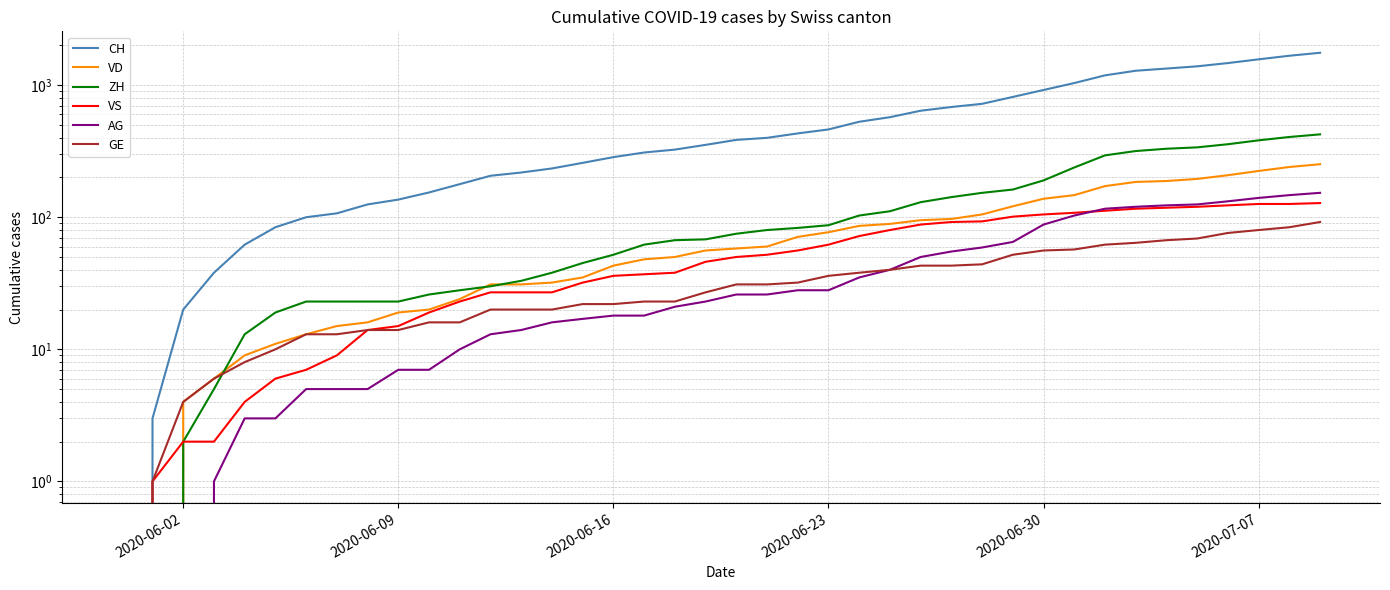

True or false: ZH and CH intersect in this chart.

False